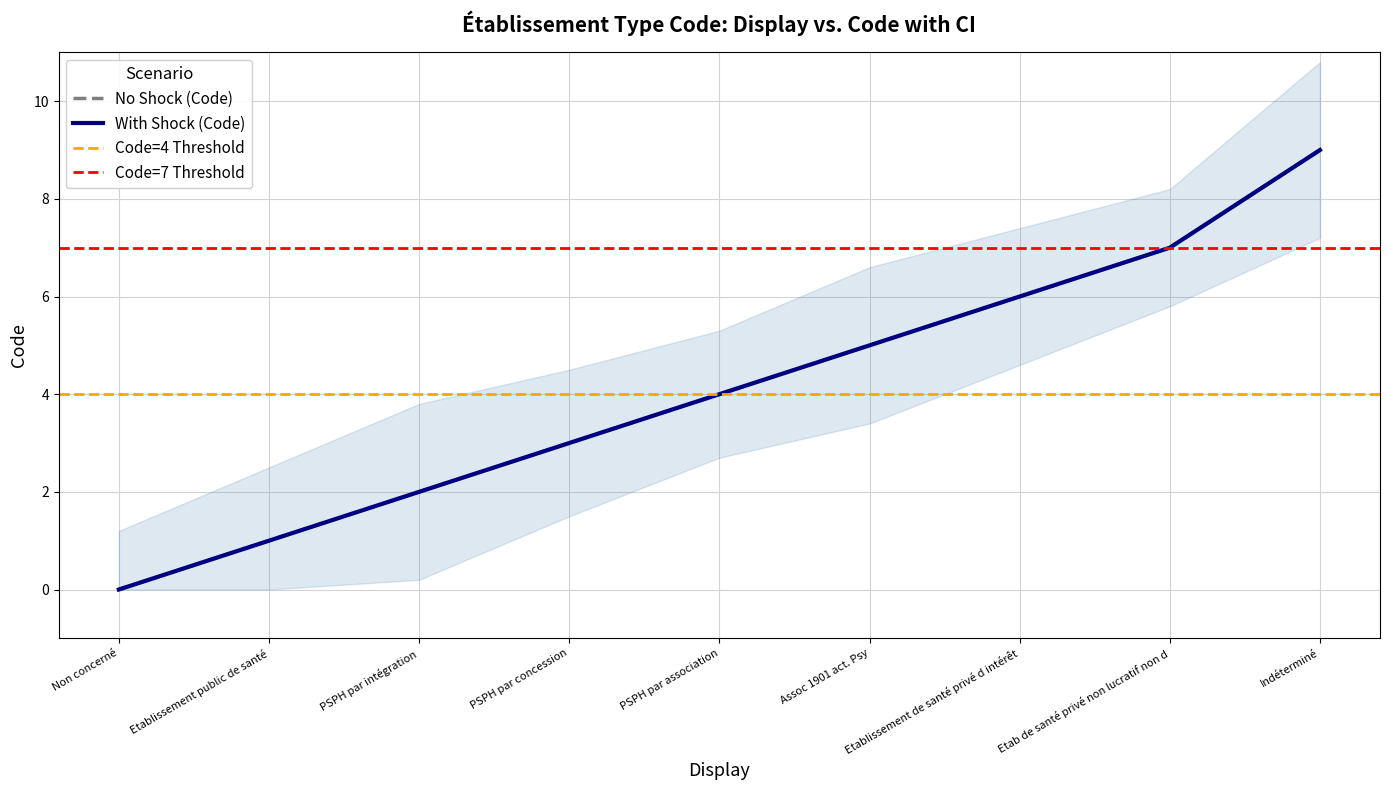

At which label is the value closest to 4?

PSPH par association